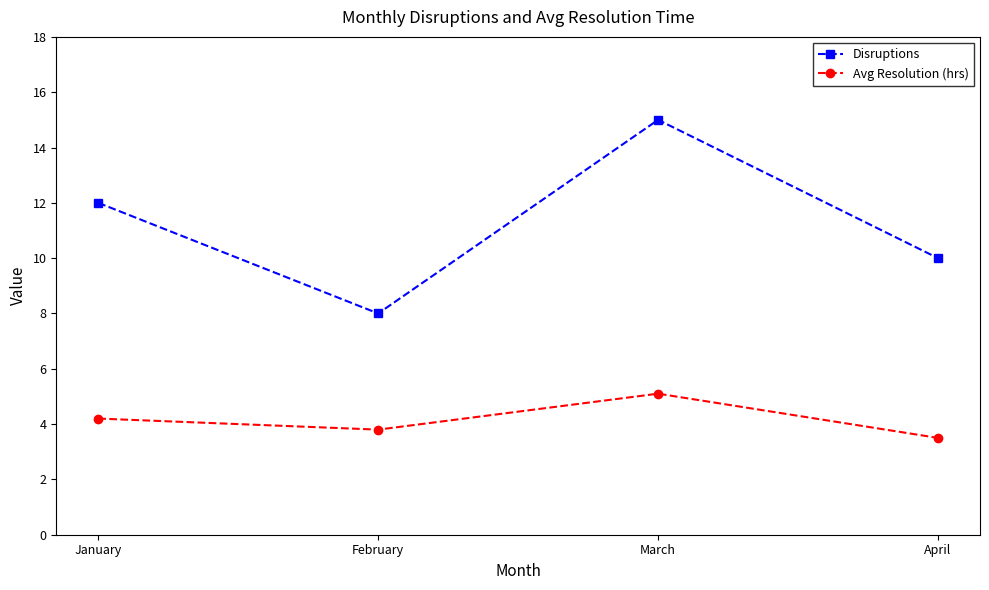

What is the average value of the Avg Resolution (hrs) series?

4.2